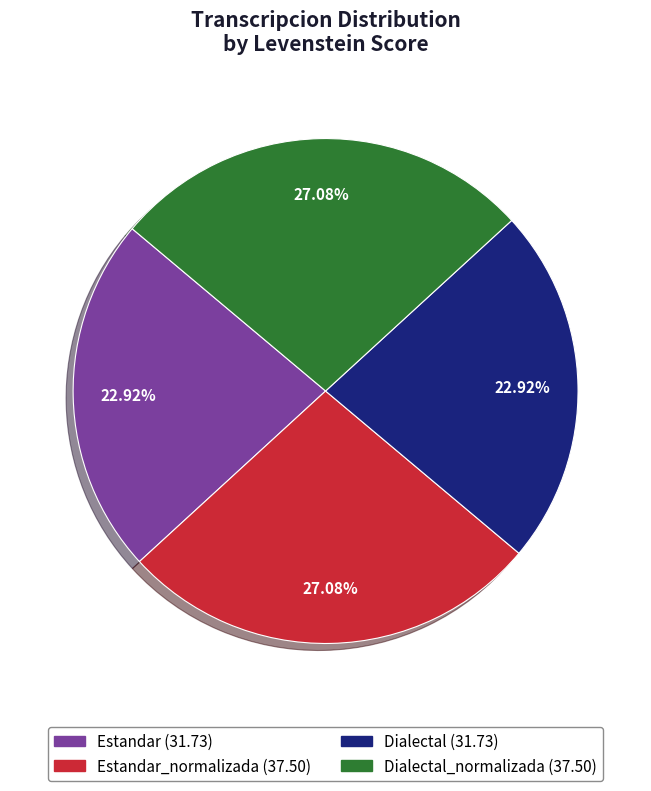

To the nearest percent, what is the difference between the largest and smallest slice percentages?

4%